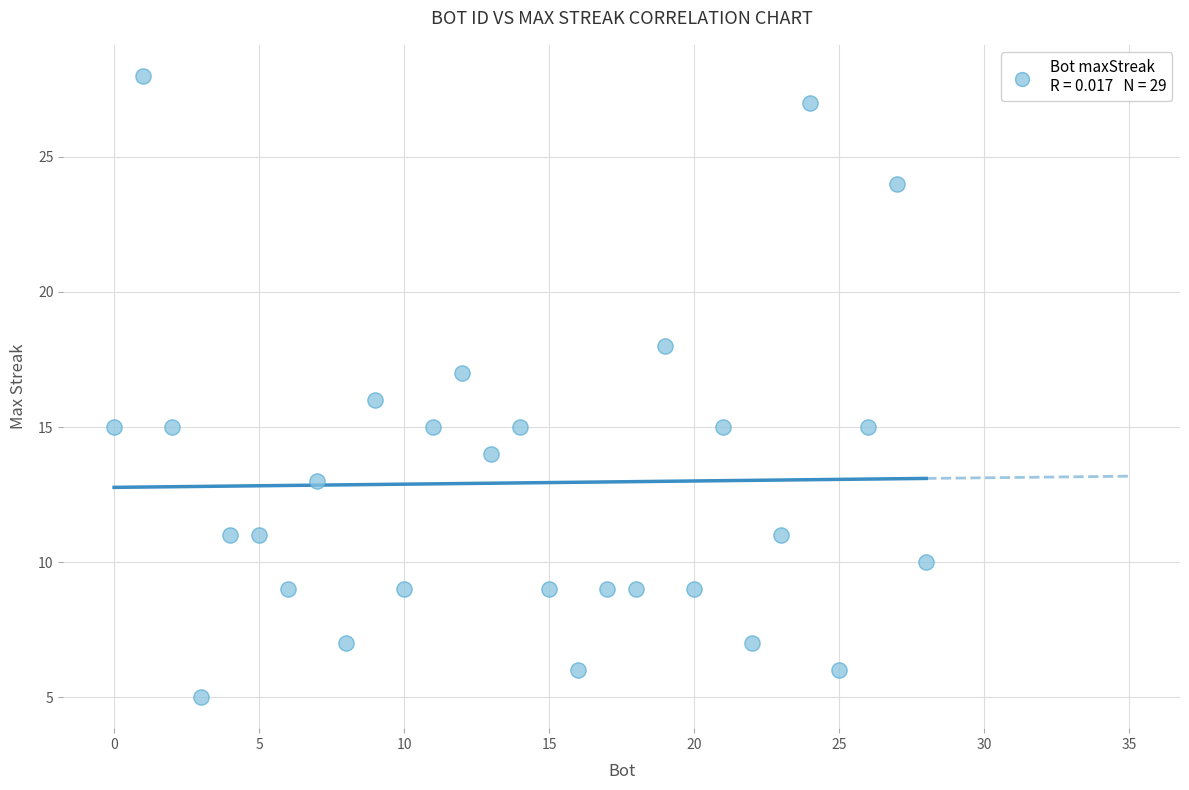

What is the range of X values (max minus min)?

28